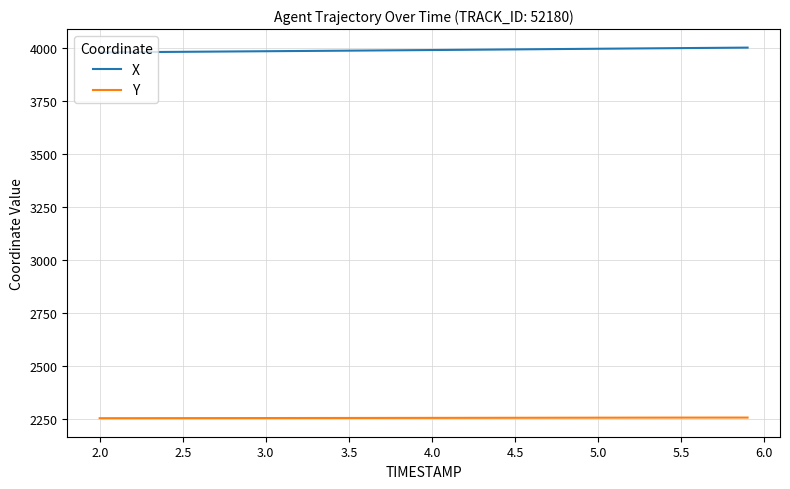

How many lines are shown in the chart?

2